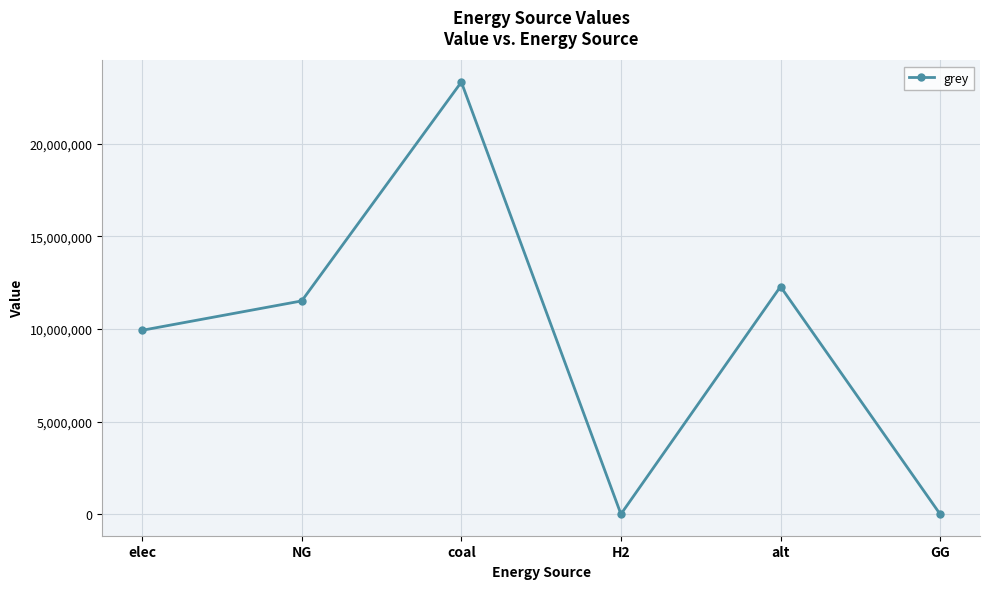

Reading right to left, transcribe all the data shown in this chart.

GG=0.0	alt=12288253.3	H2=0.0	coal=23333392.0	NG=11514734.4	elec=9928235.0